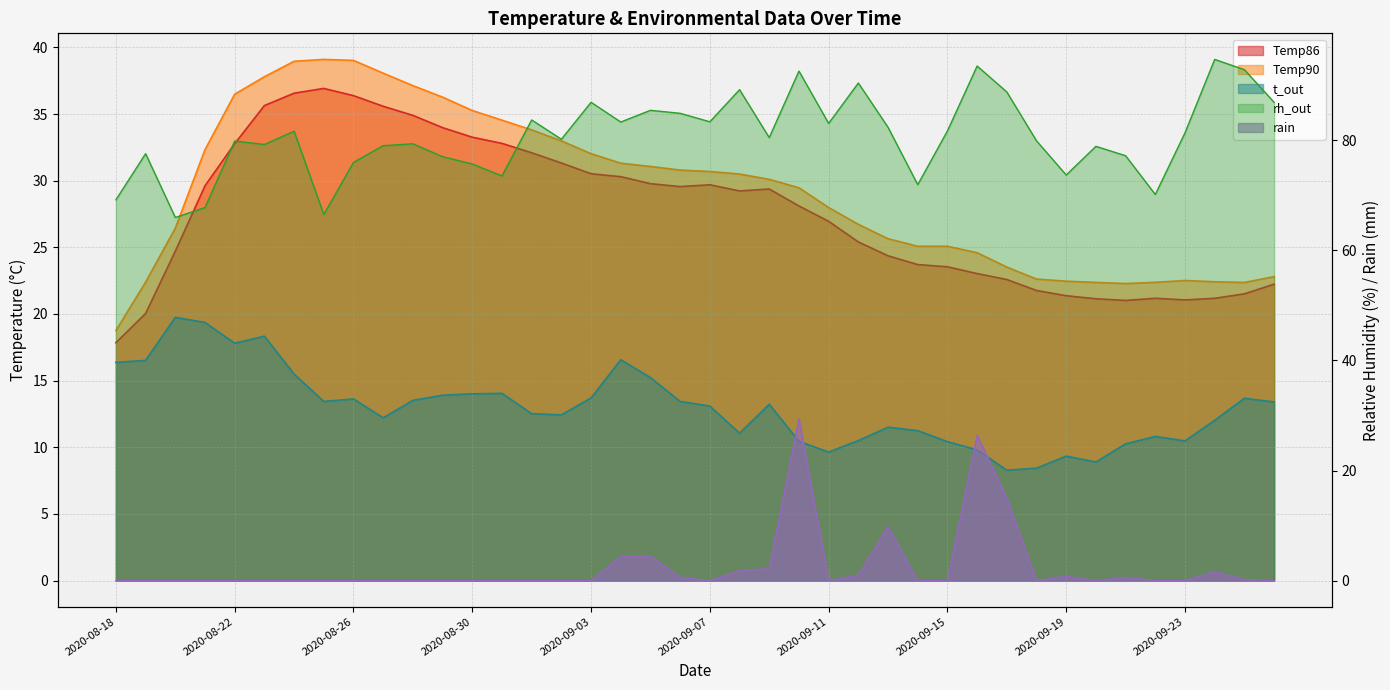

After their last crossing, which series has the higher values: rain or Temp90?

Temp90